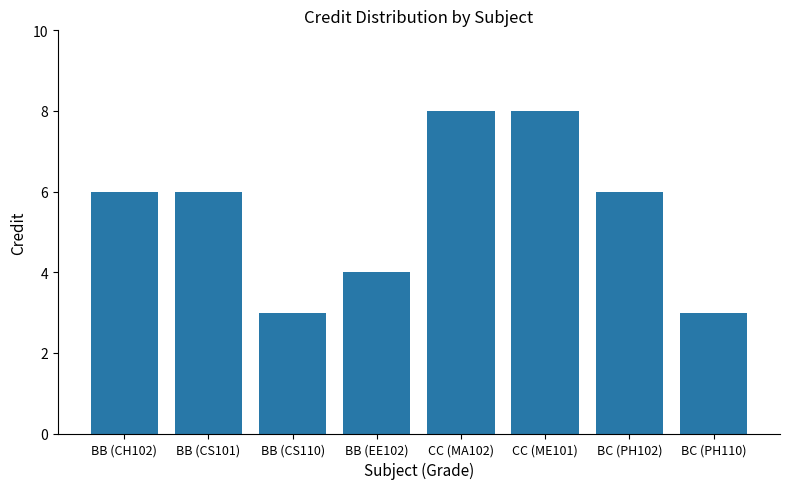

What is the change in value from BB (CS110) to BC (PH102)?

+3